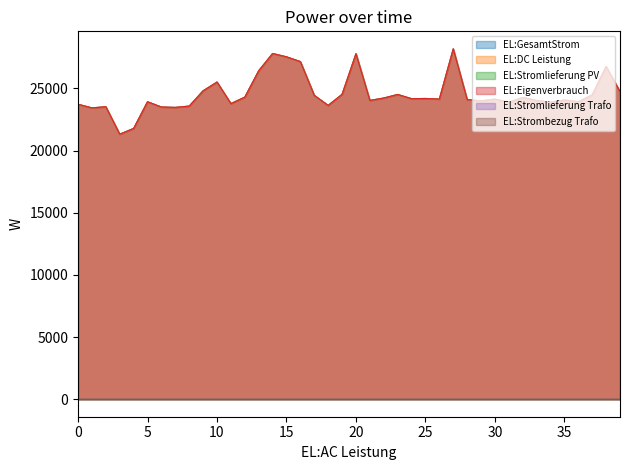

Does the chart display data point markers on the line(s)?

No